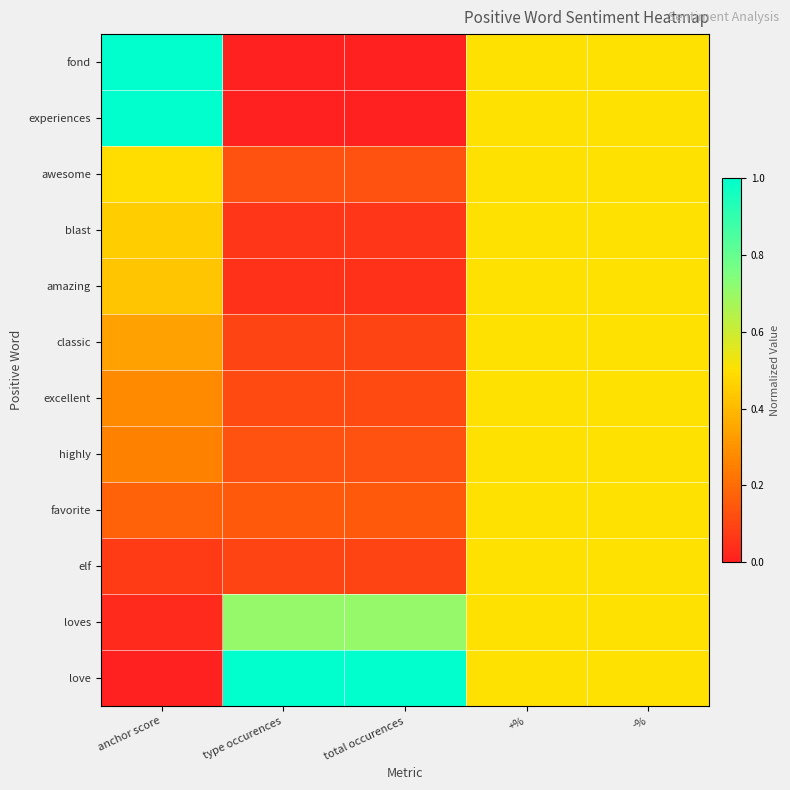

How many series are shown in this chart?

12